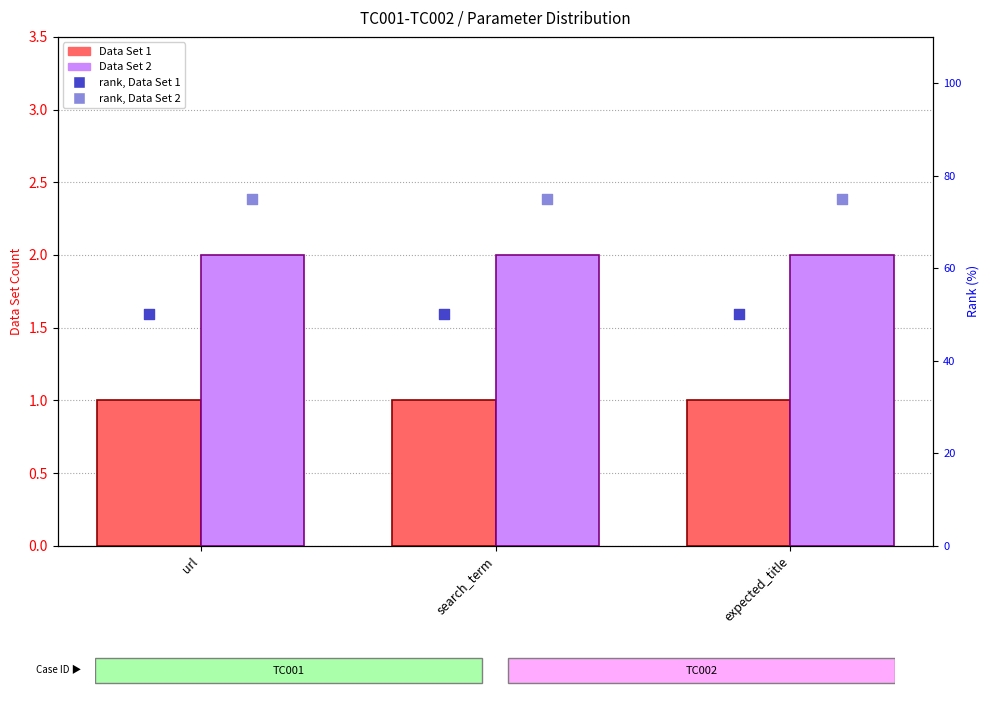

Which series reaches the maximum Y coordinate?

rank, Data Set 2